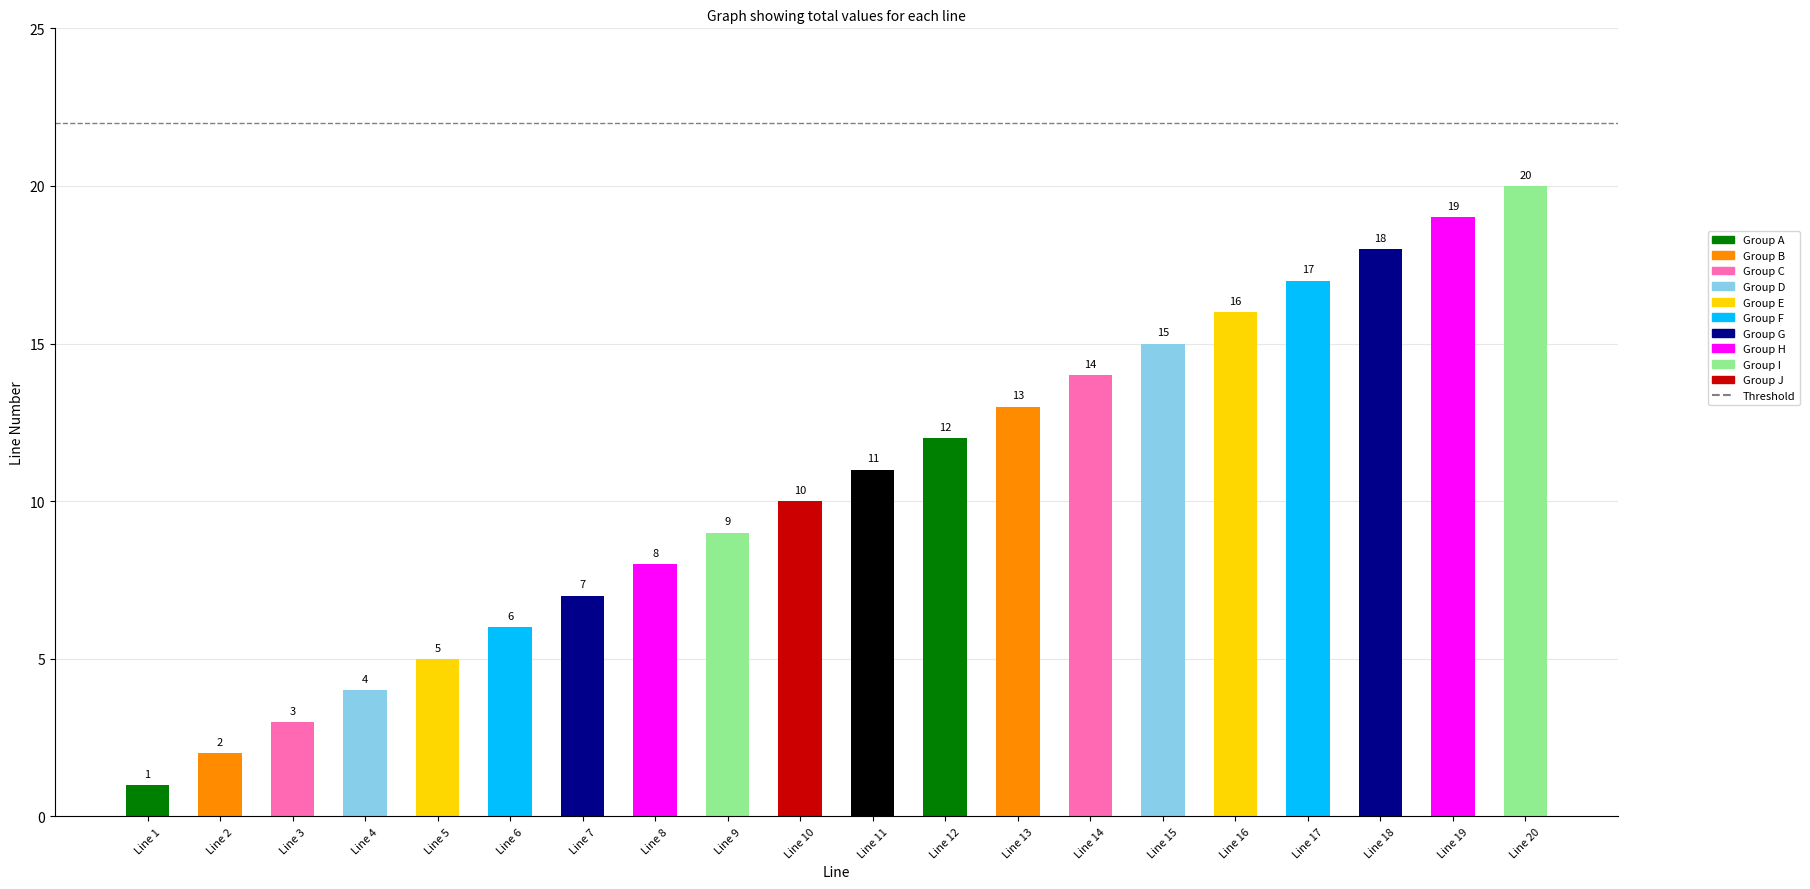

Which has a higher value, Line 2 or Line 18?

Line 18